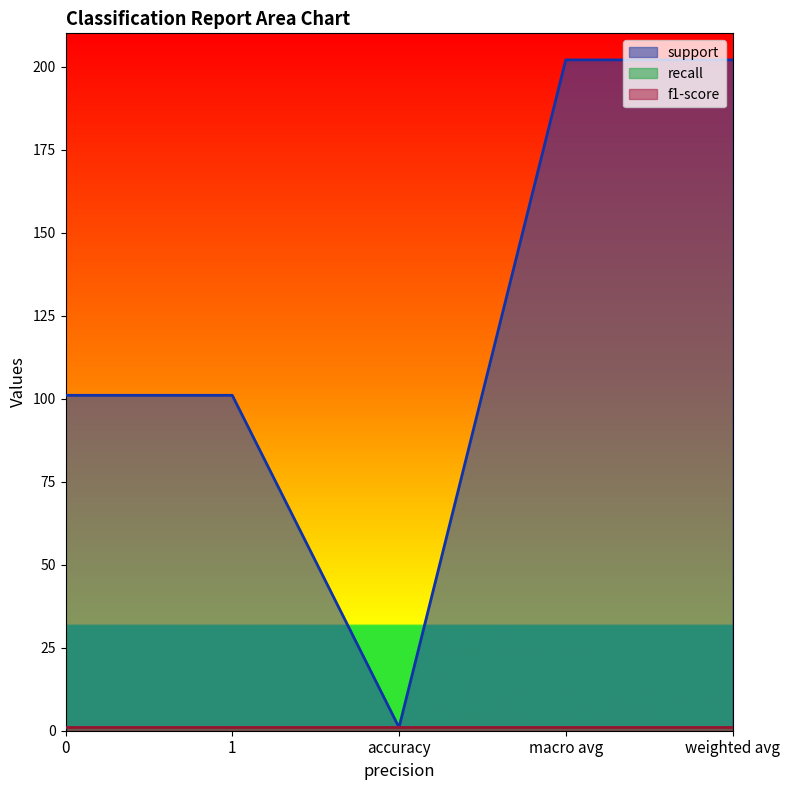

Which label corresponds to the largest value in the chart?

macro avg